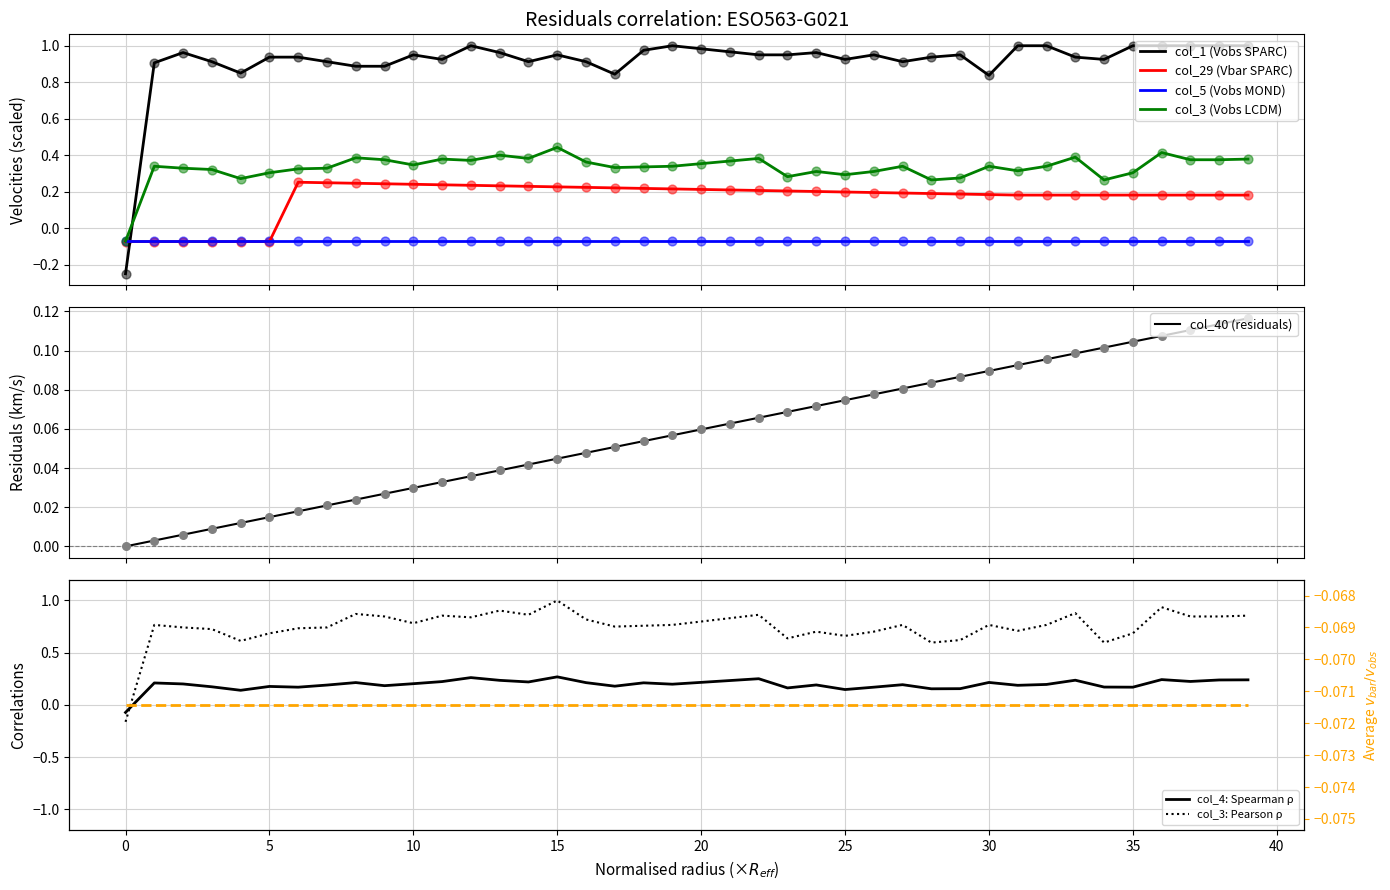

Which series has the largest total across all categories?

col_1